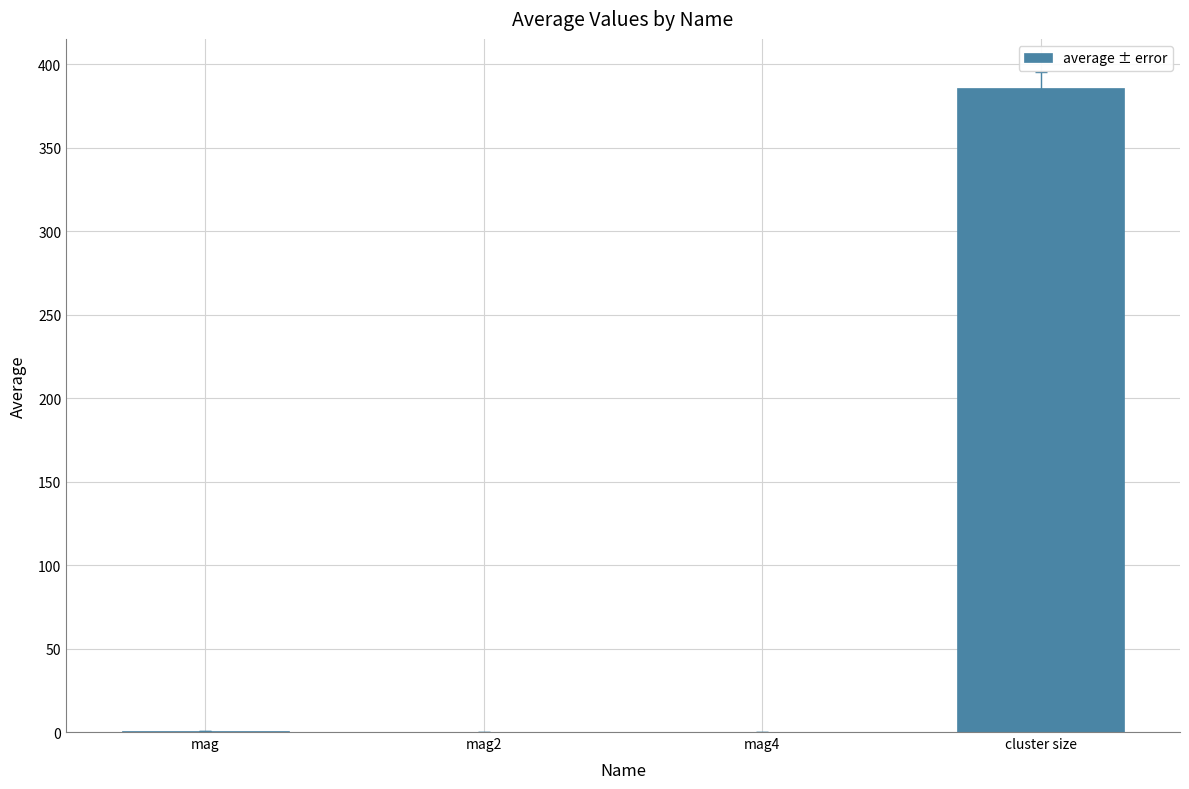

Which has a higher value, mag2 or cluster size?

cluster size